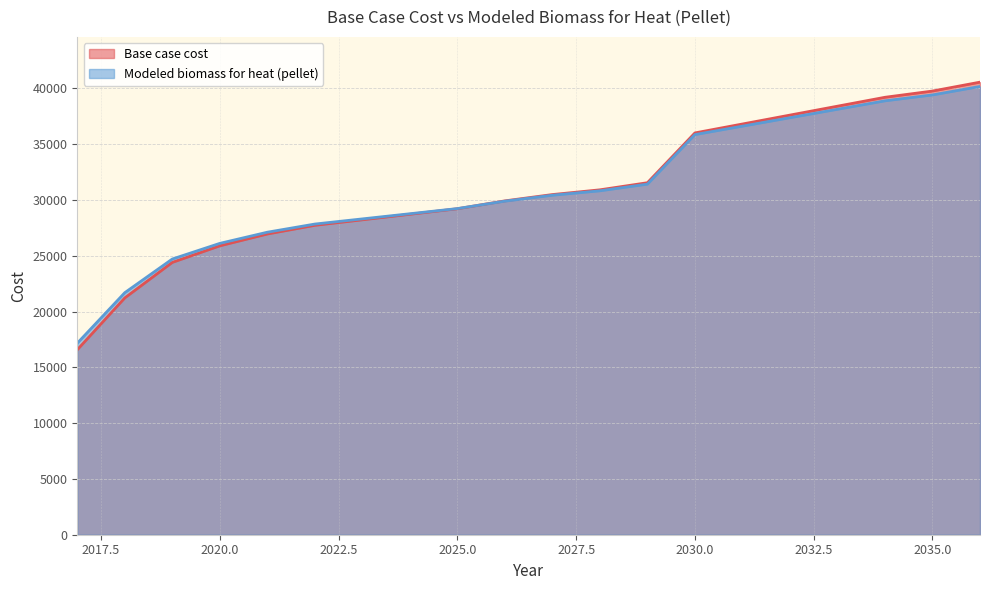

What is the value of the Base case cost point at the 6th from the left?

27723.8